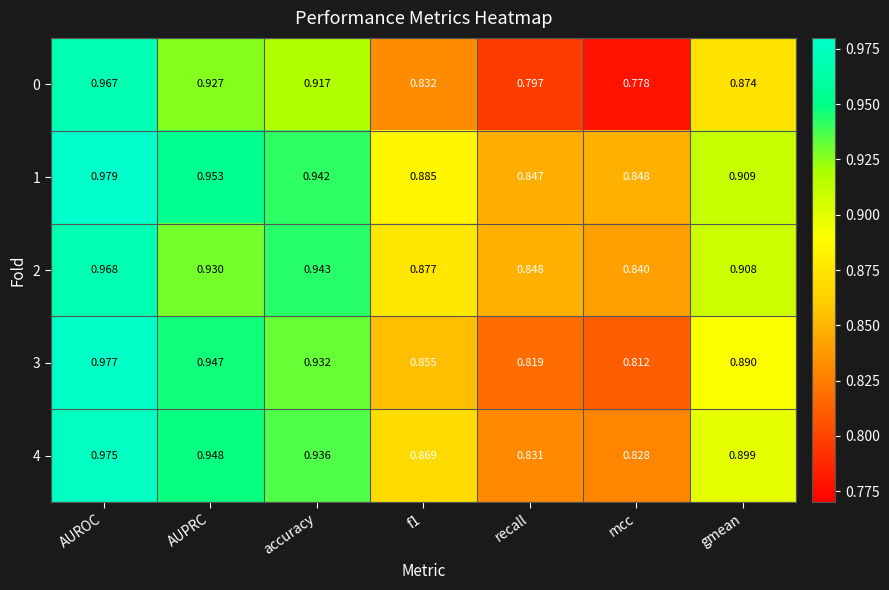

Which label corresponds to the largest value in the chart?

AUROC